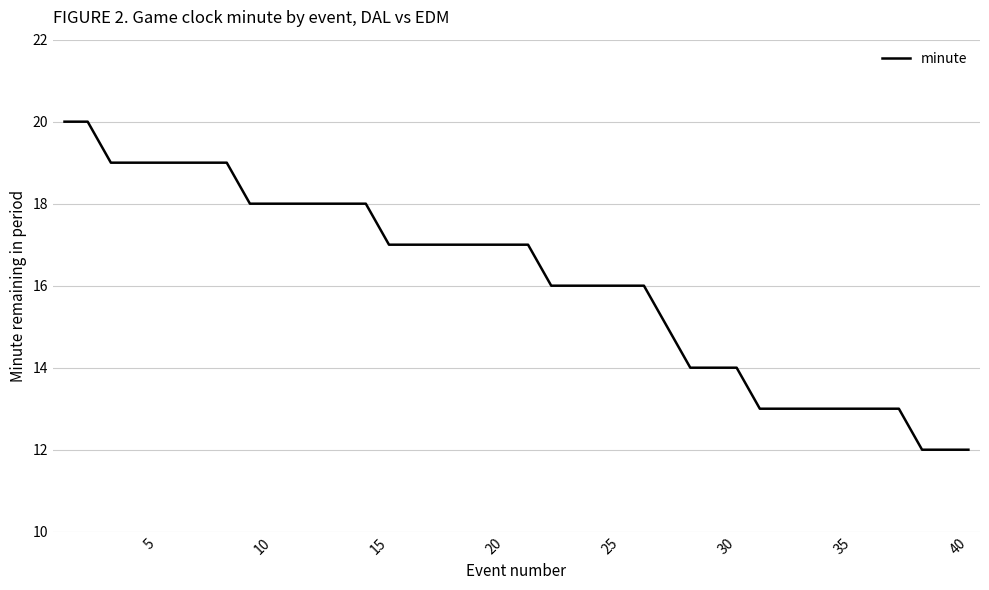

What is the difference between the maximum and second lowest values?

8